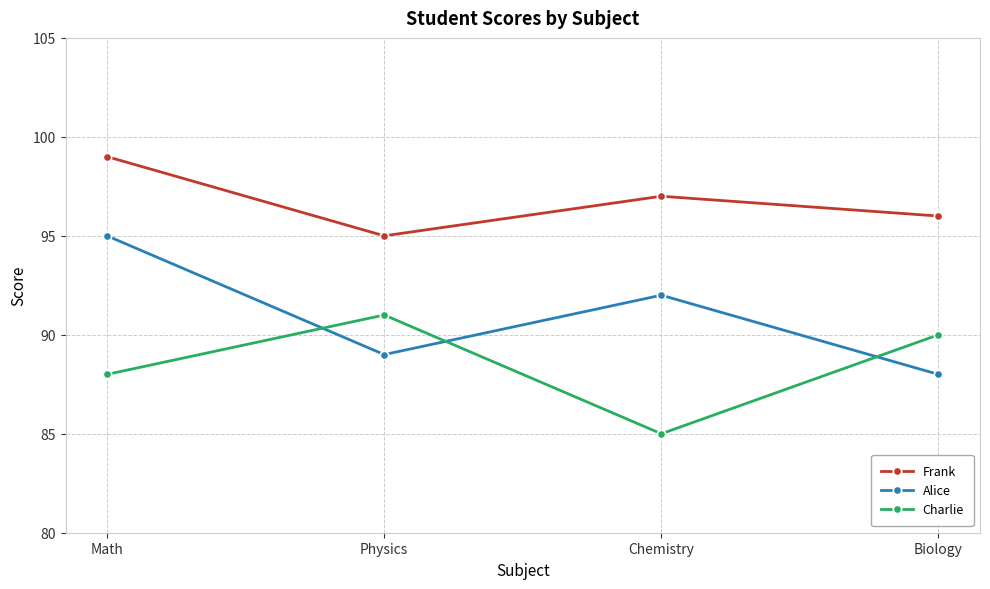

List the series in order of their overall mean, lowest first.

Charlie, Alice, Frank